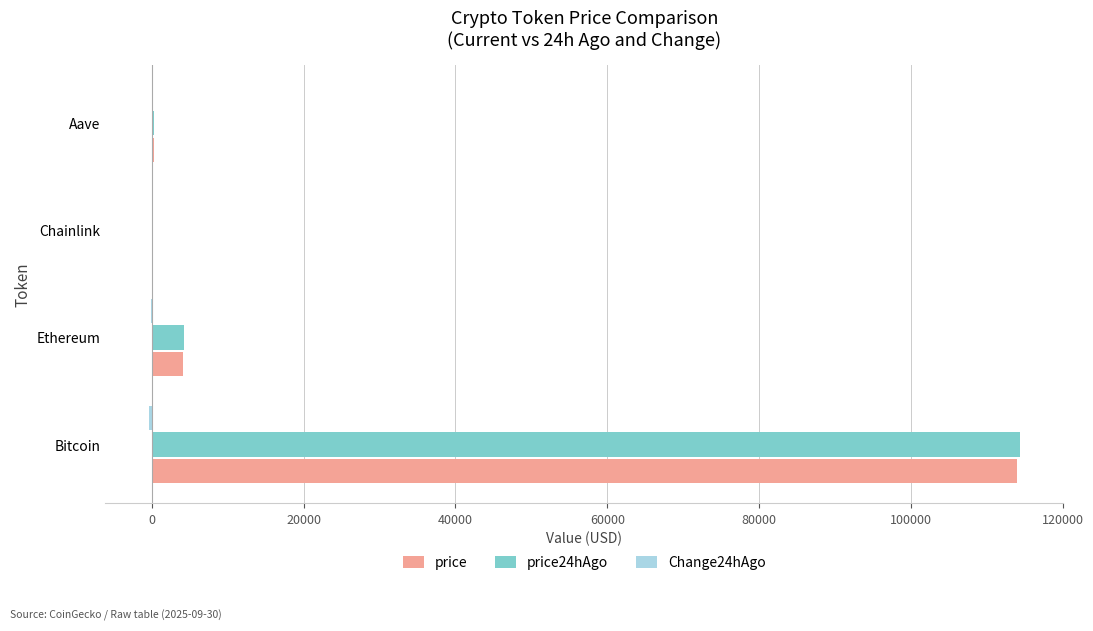

What is the maximum value for price?

113929.0